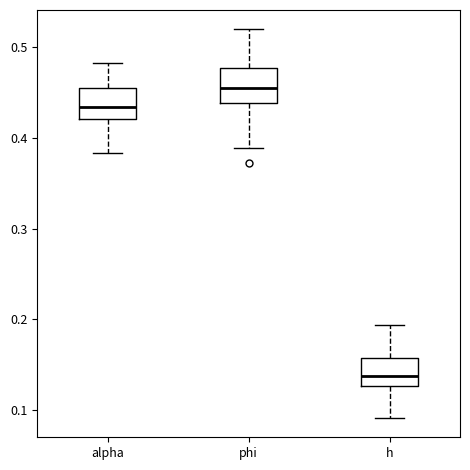

Where is the upper edge of the box for phi on the y-axis? The values are not printed on the chart, so give them approximately, as read against the axis.

0.48